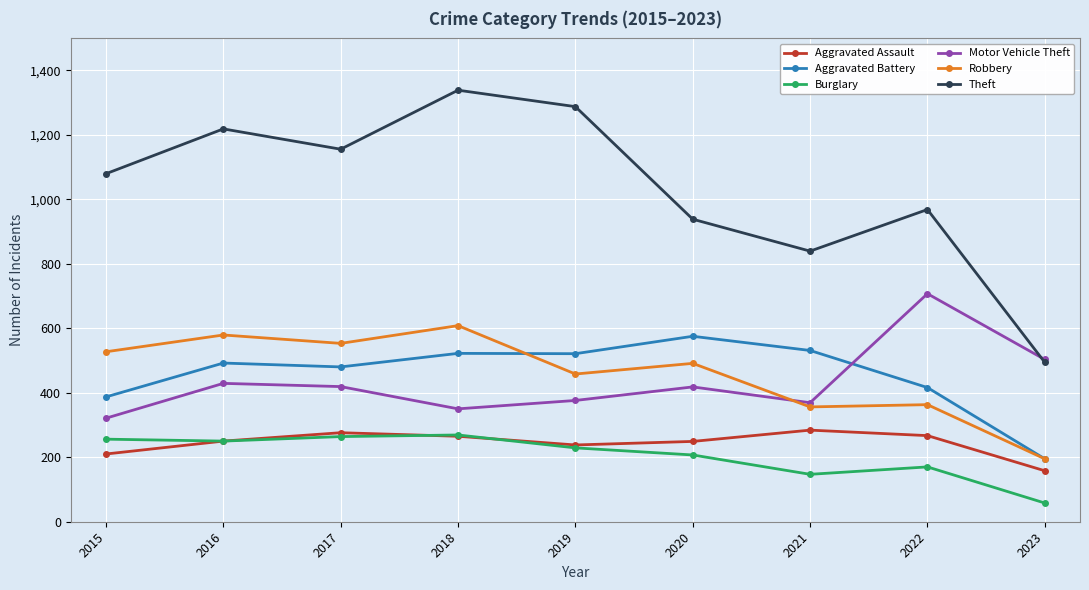

The Theft series shows 1338 at 2018. True or false?

True